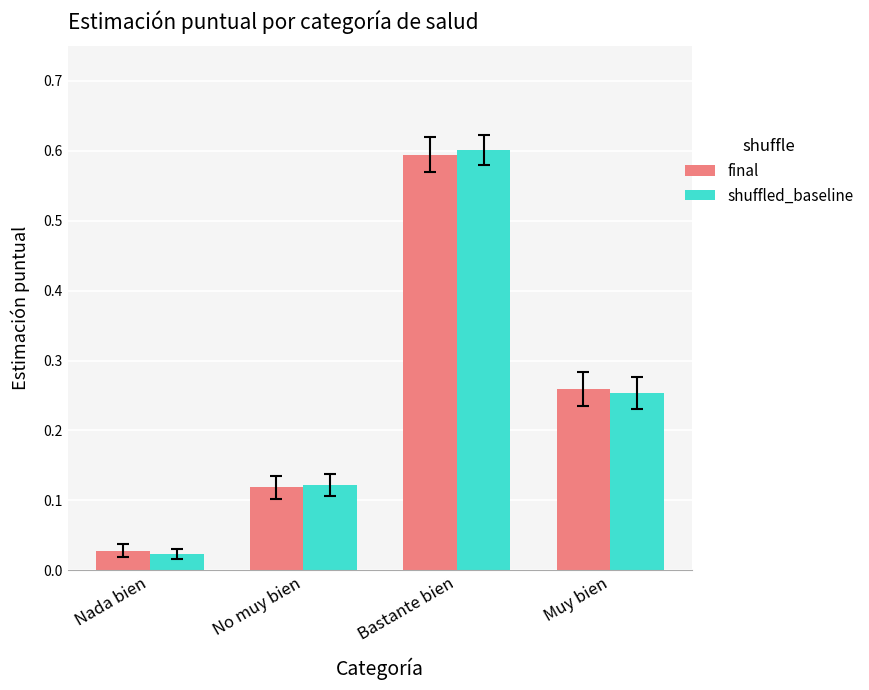

What is the total value across all series at Muy bien?

0.5